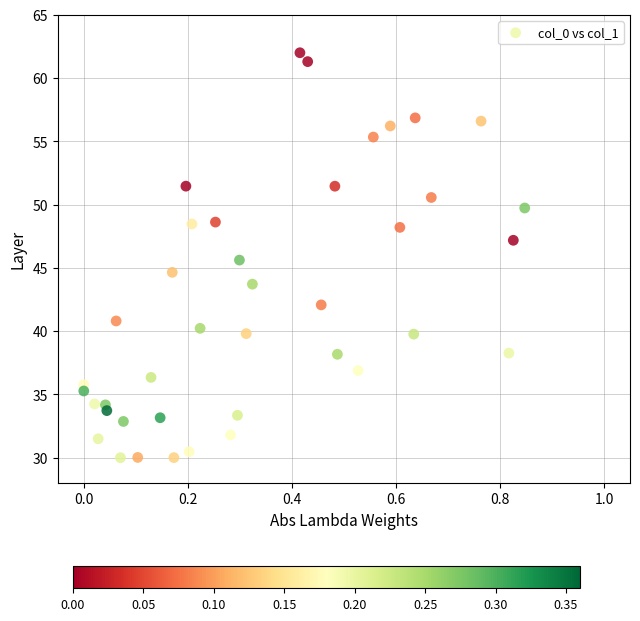

What is the range of X values (max minus min)?

0.8